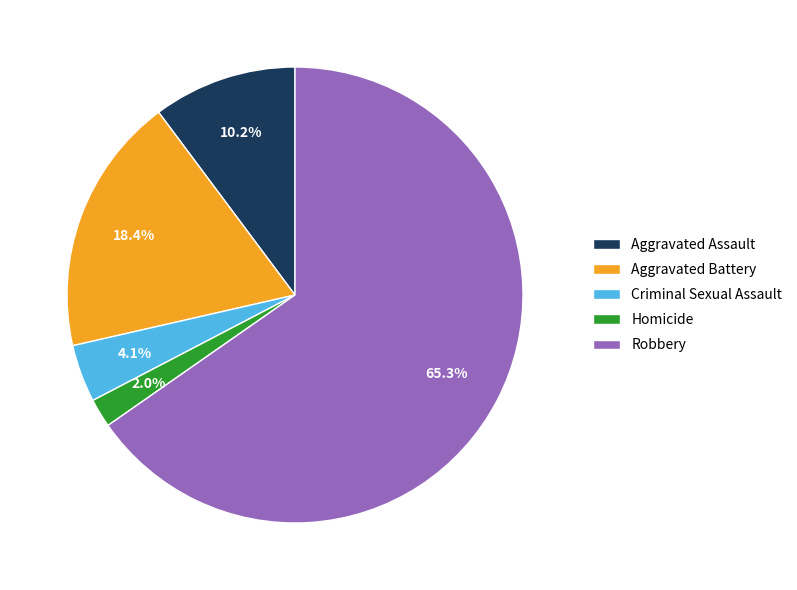

What percentage is the Criminal Sexual Assault slice, to the nearest percent?

4%